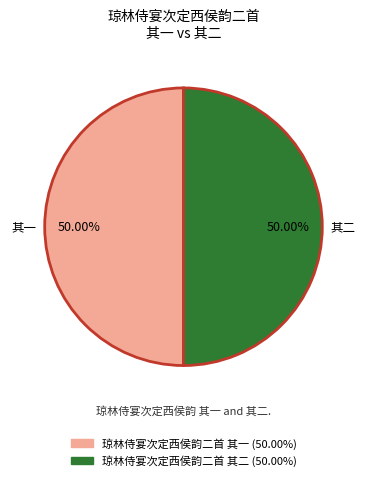

Approximately how many times larger is the value at 琼林侍宴次定西侯韵二首 其二 compared to 琼林侍宴次定西侯韵二首 其一?

1.0